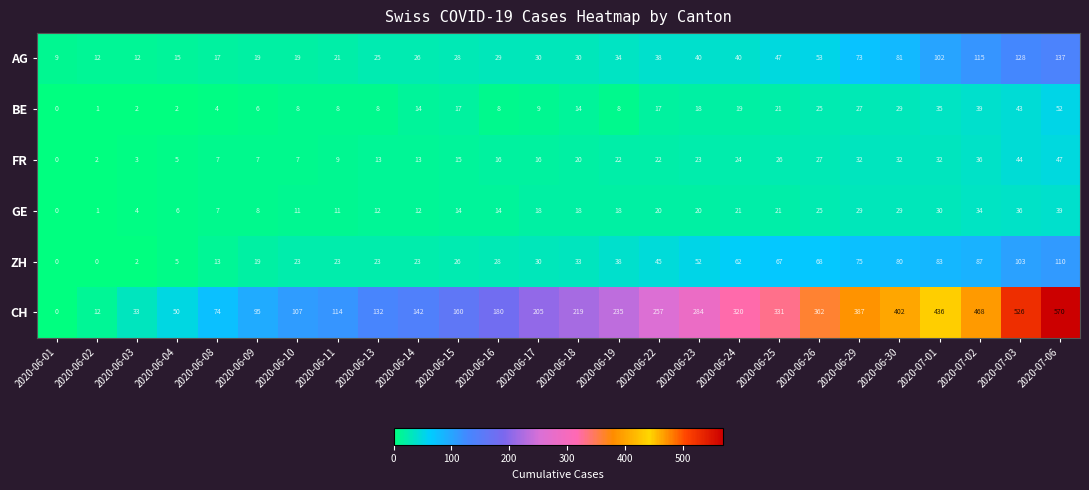

At how many categories does at least one series exceed 91?

21